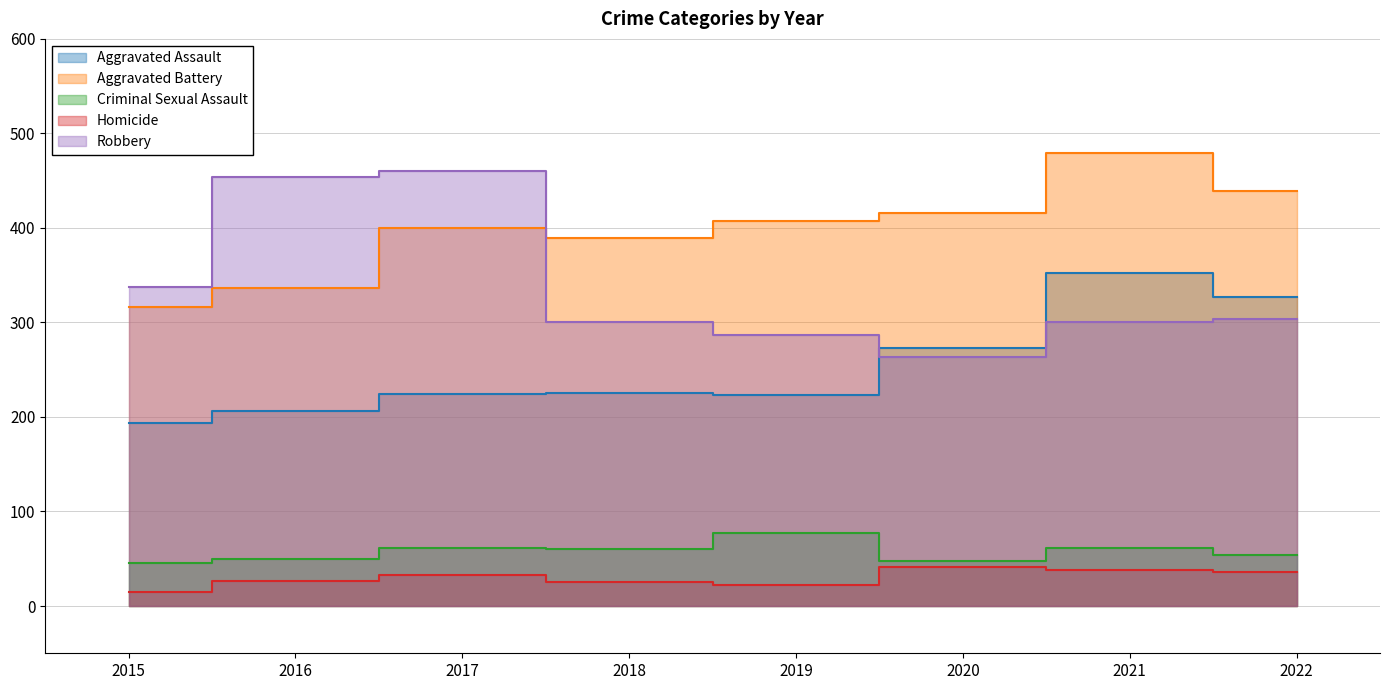

True or false: Aggravated Assault and Criminal Sexual Assault cross at least once.

False